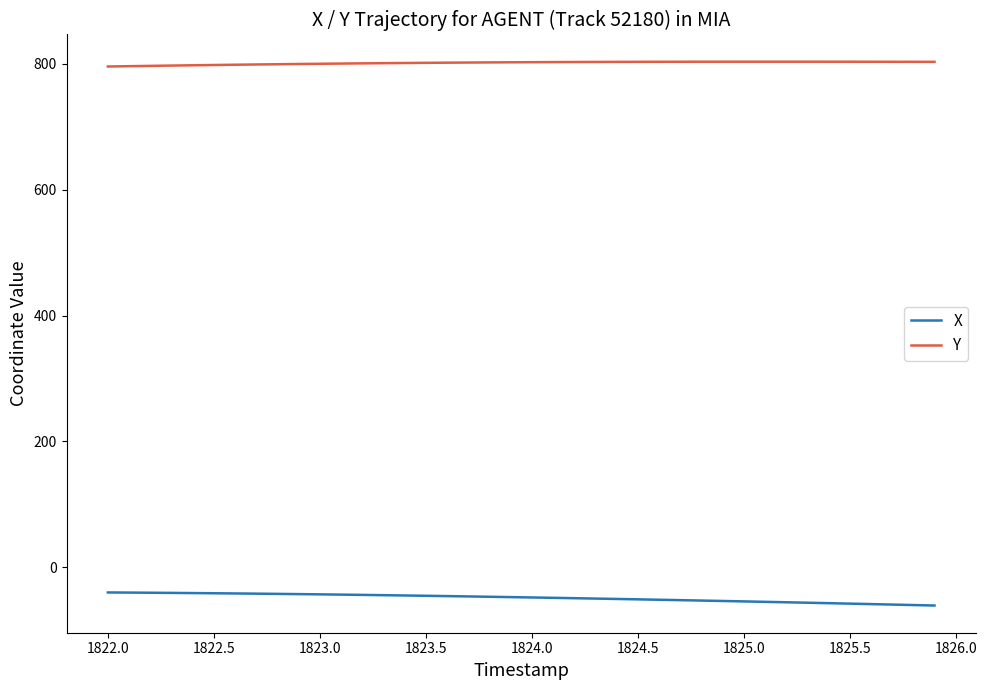

True or false: Y and X cross at least once.

False